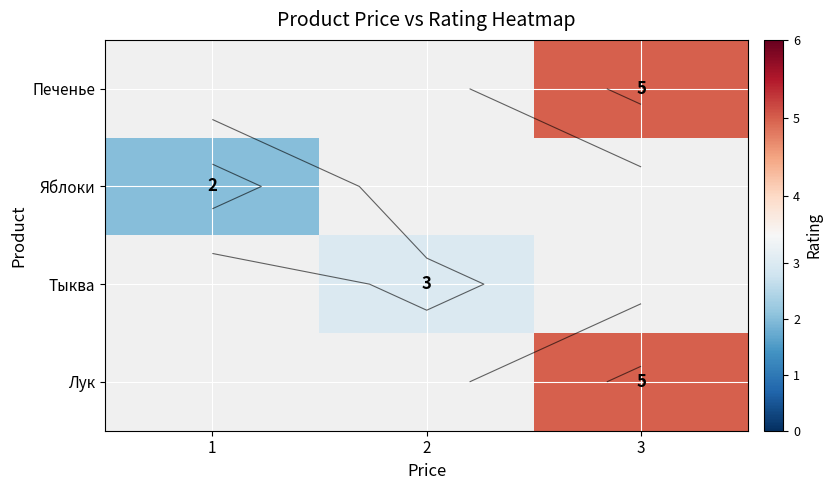

How many data points does each series have?

3